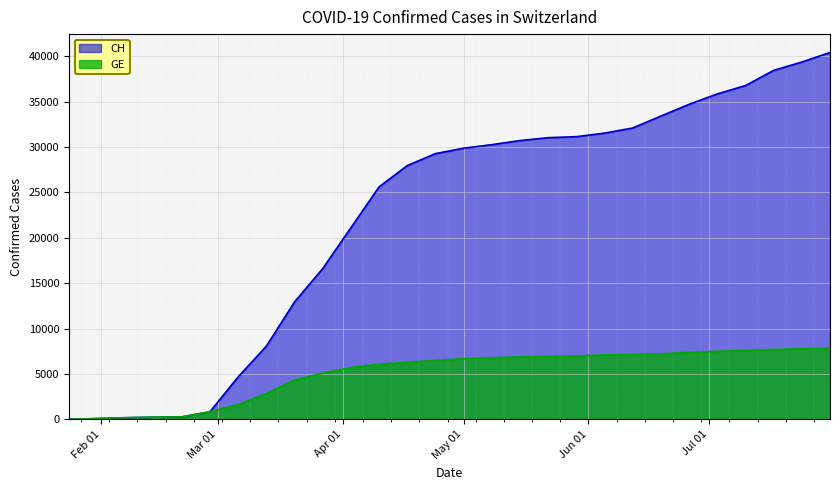

List the series in order of their overall mean, lowest first.

GE, CH